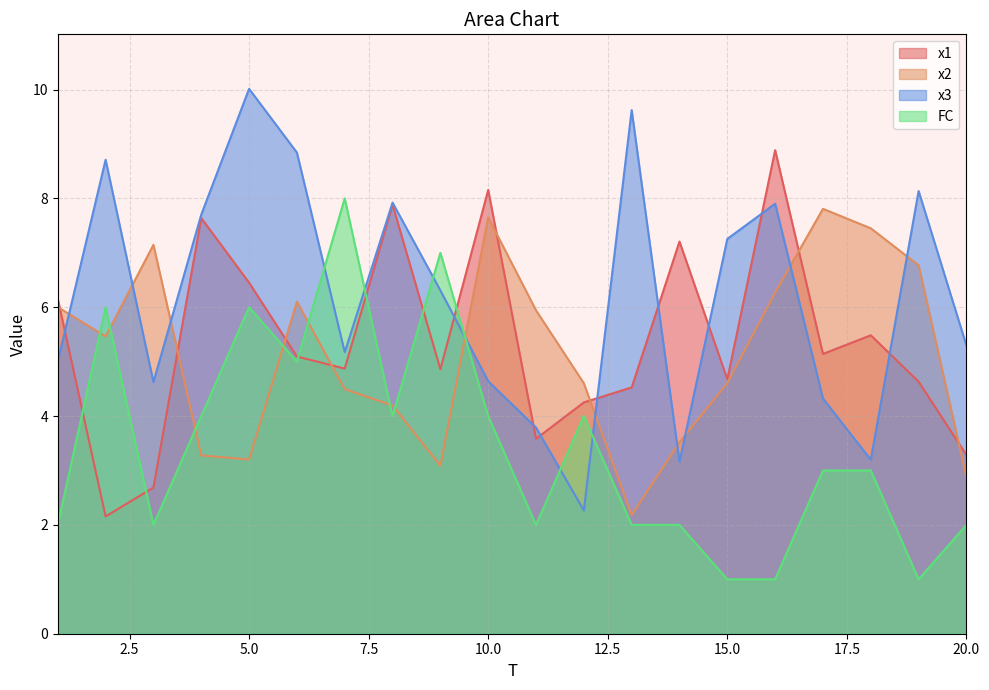

Between which two adjacent categories do x1 and x2 first intersect?

1 and 2